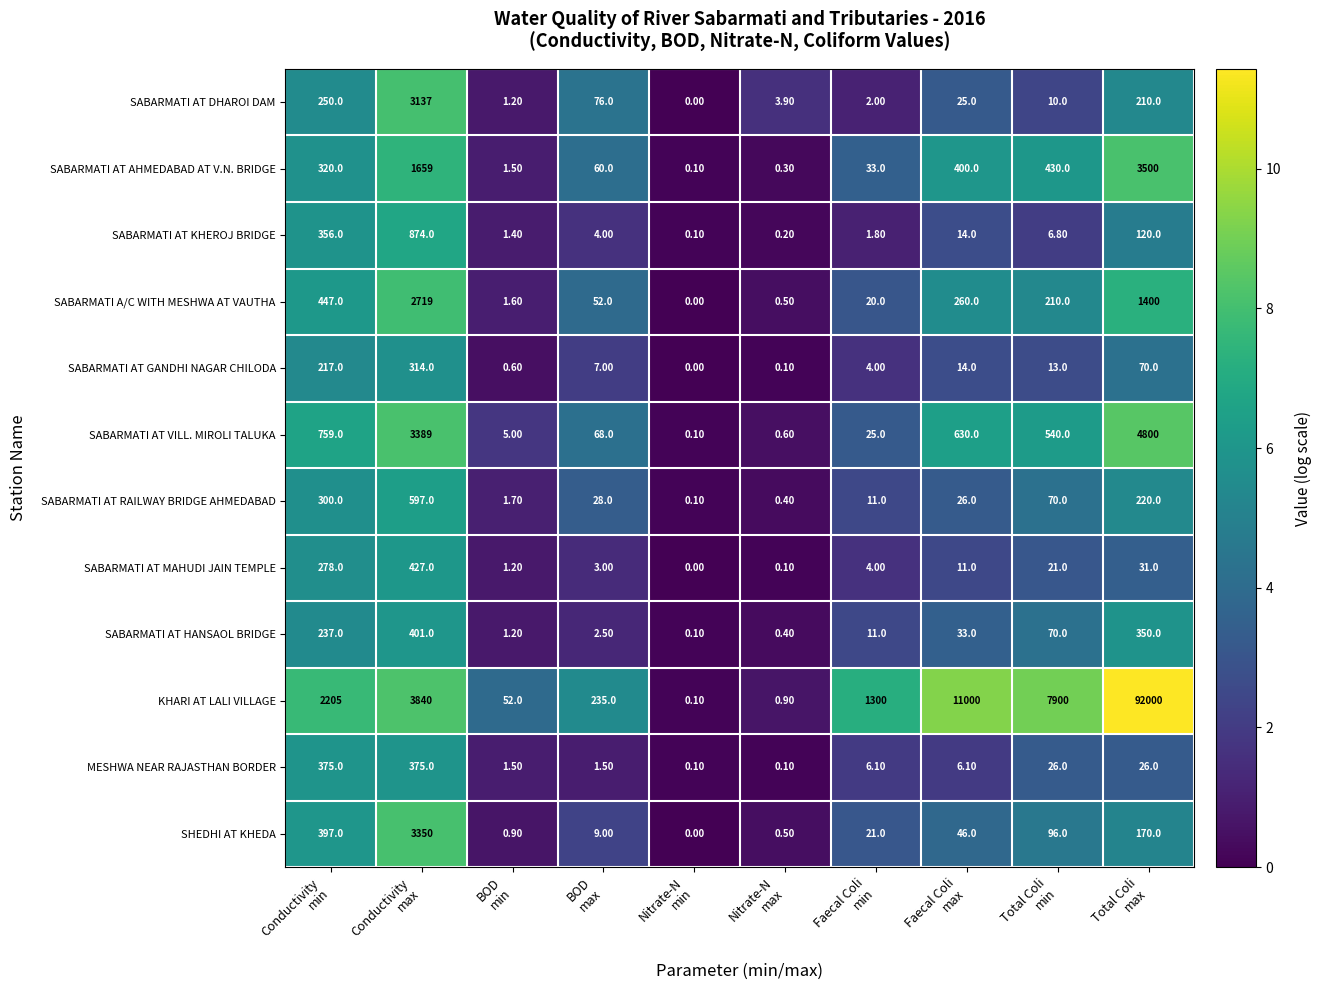

Which series has the widest spread of values?

KHARI AT LALI VILLAGE